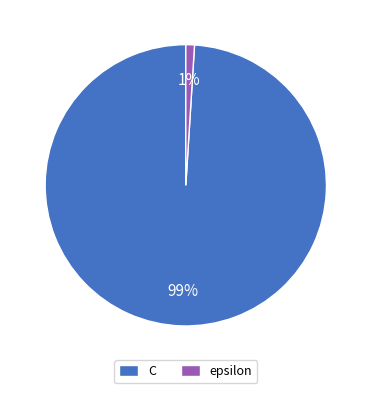

To the nearest percent, what is the combined percentage of C and epsilon?

100%